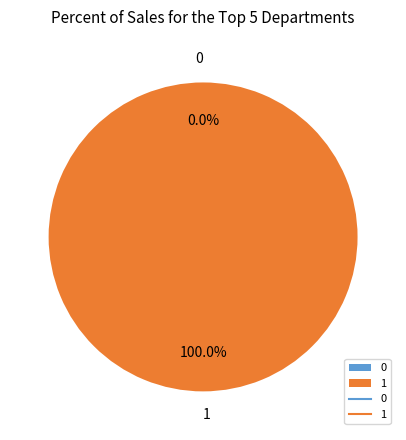

Do 0 and 1 together represent more than half of the pie?

Yes